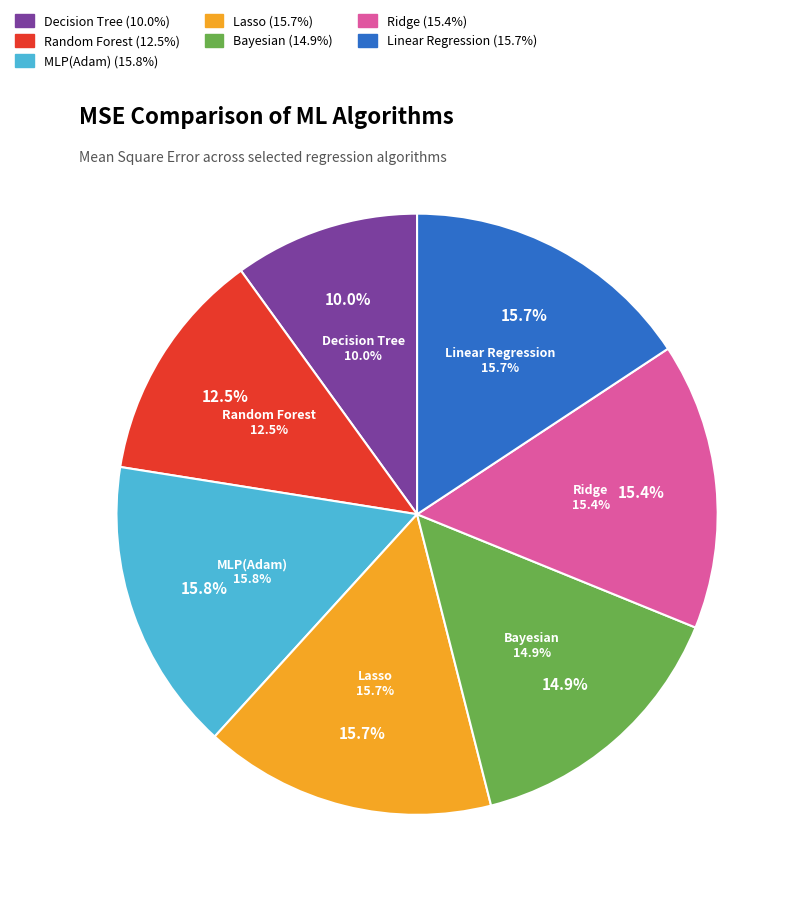

To the nearest percent, what is the difference between the largest and smallest slice percentages?

6%